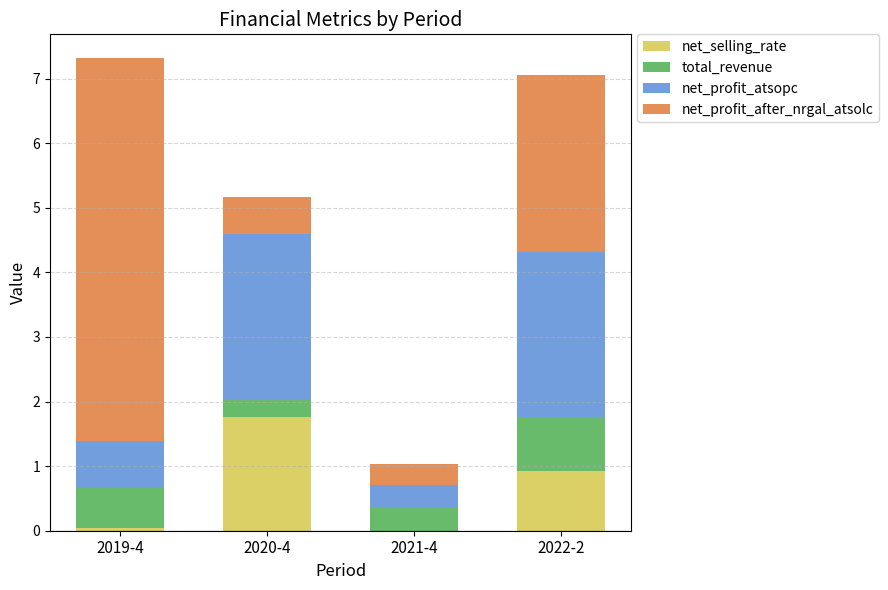

What is the sum of all net_selling_rate values?

2.7